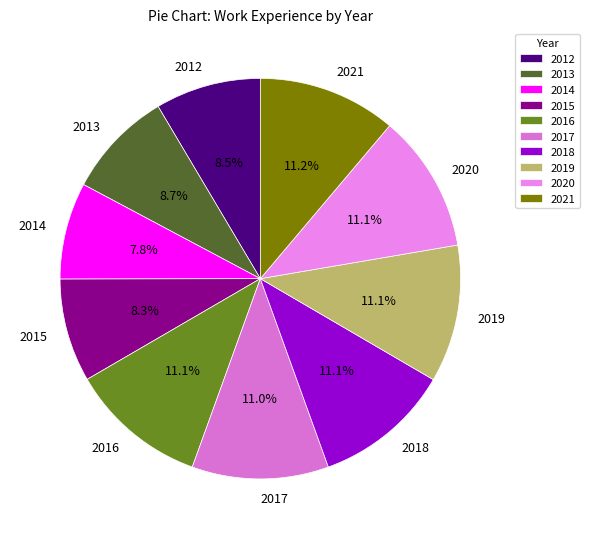

How many slices are in this pie chart?

10